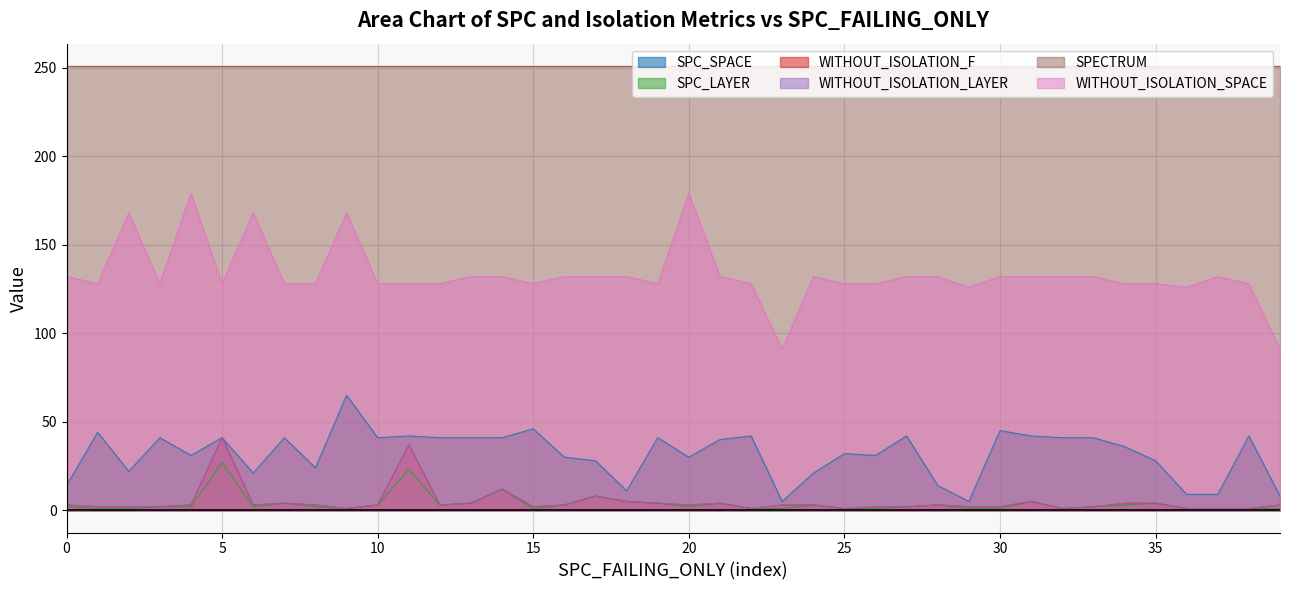

Does the chart have visible grid lines?

Yes